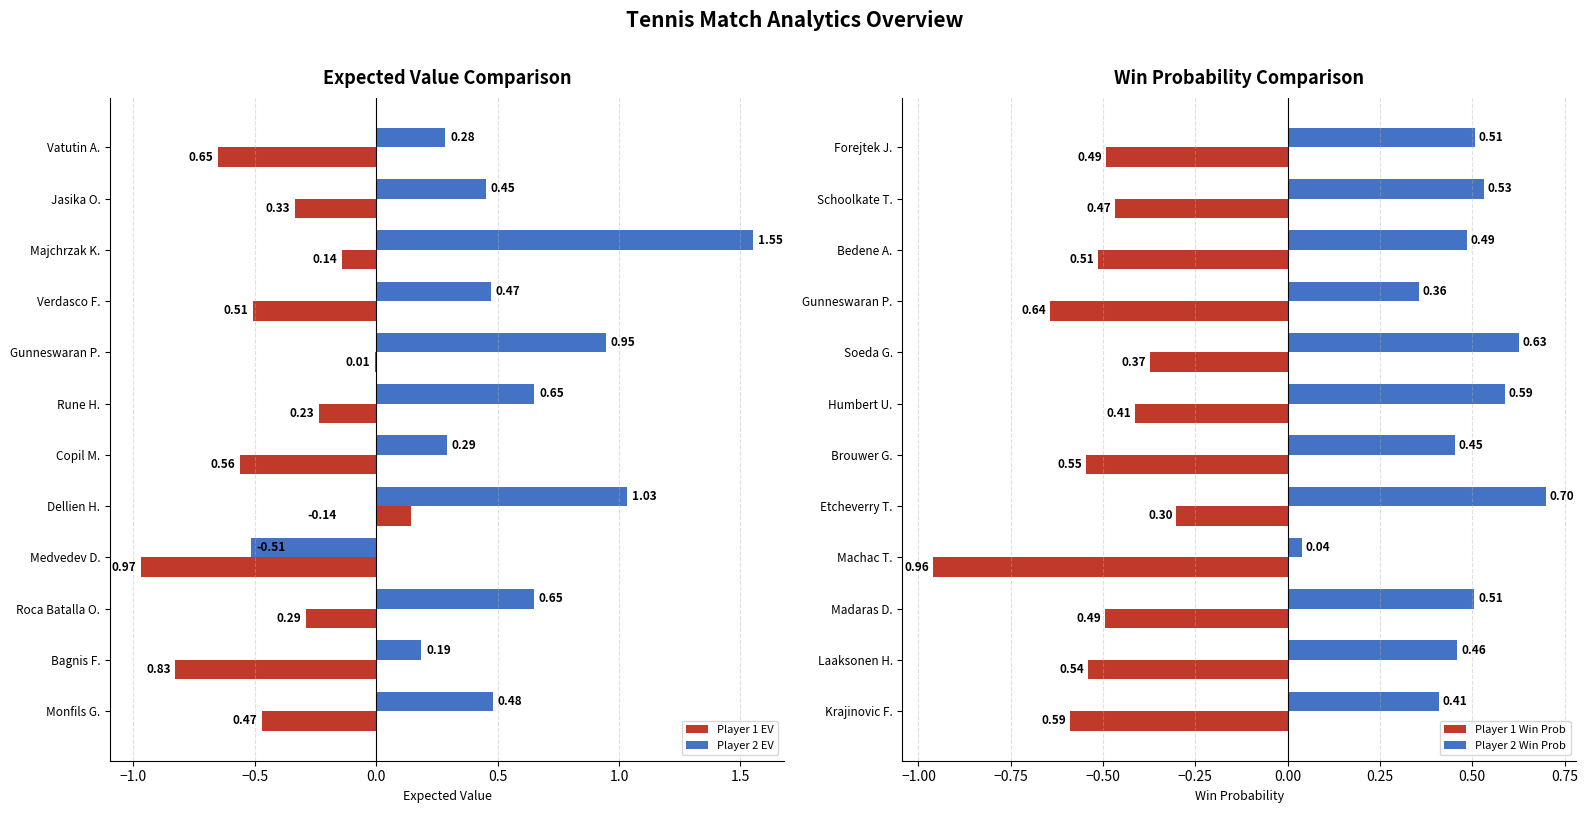

Does the chart contain stacked bars?

No